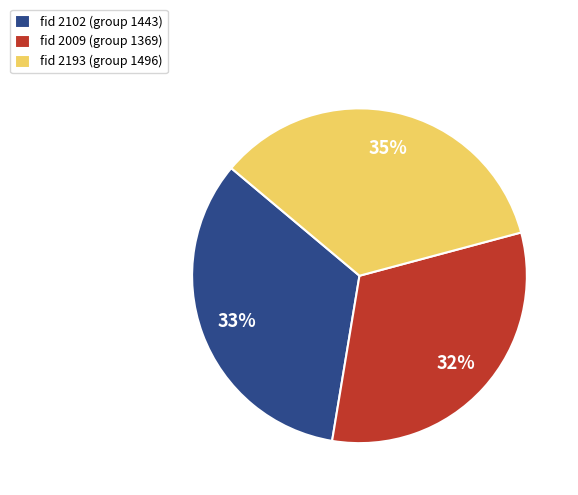

Is it true that fid 2193 (group 1496) is 29% of the pie?

False